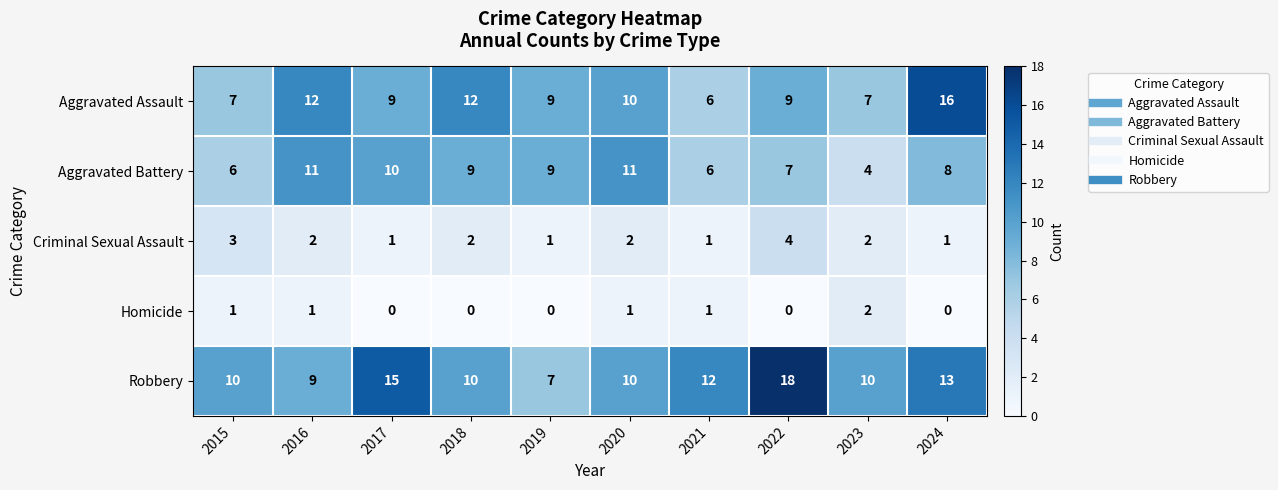

Which series has the largest range (max minus min)?

Robbery